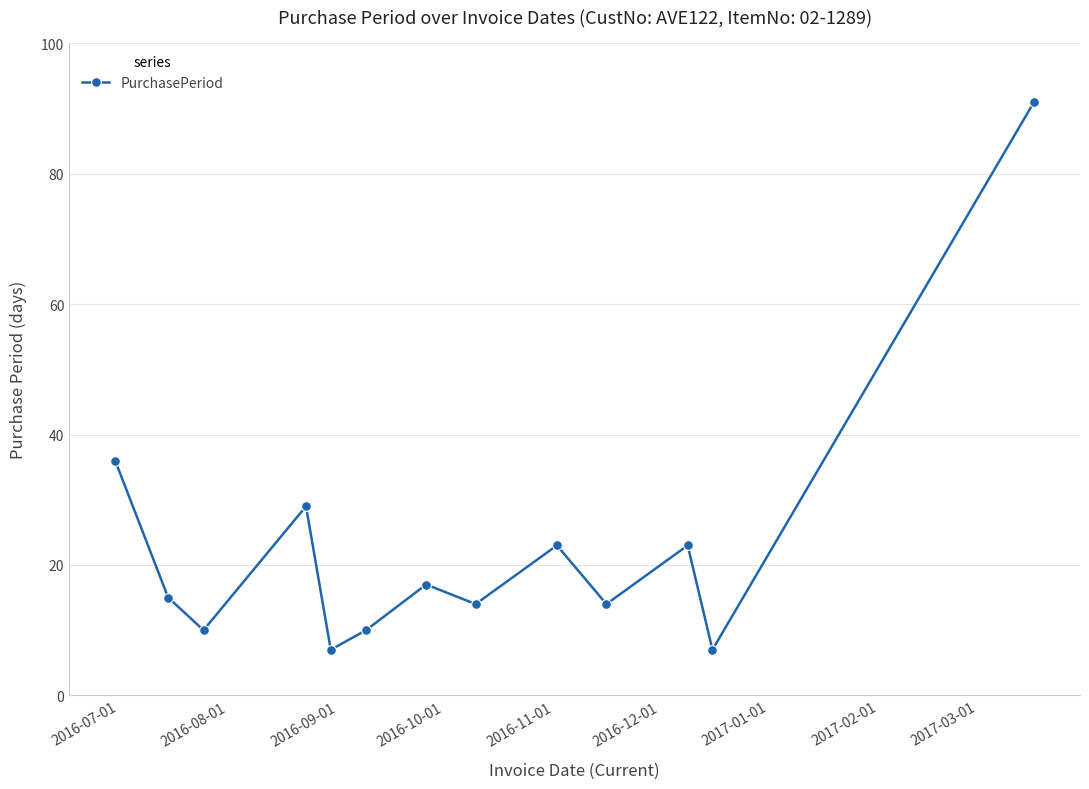

What is the difference between the second highest and second lowest values?

29